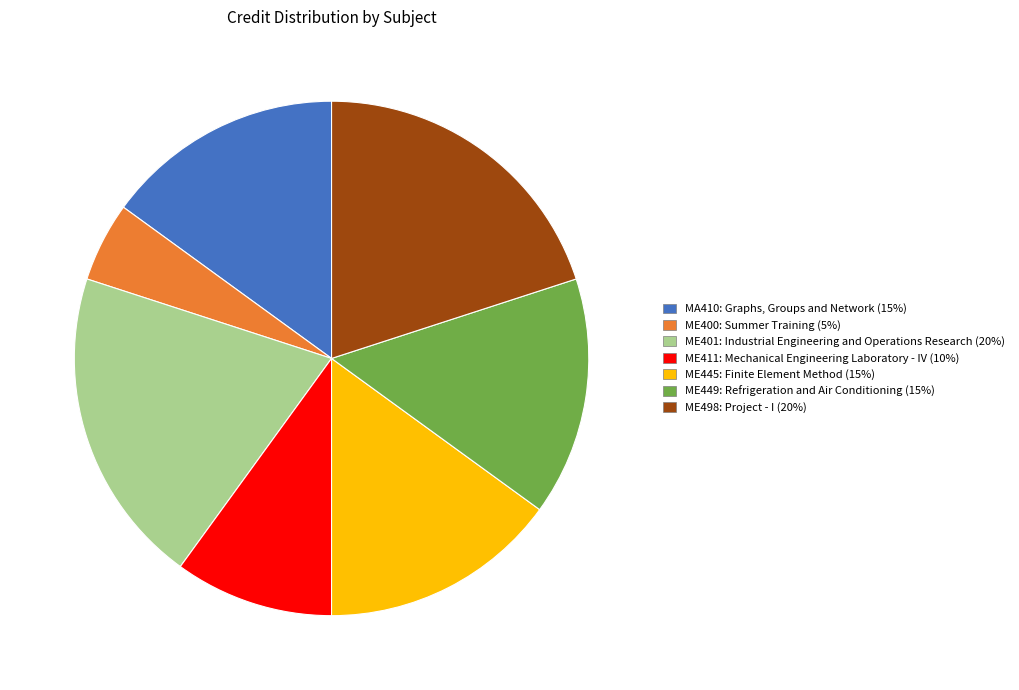

Is ME449: Refrigeration and Air Conditioning the majority of the pie?

No